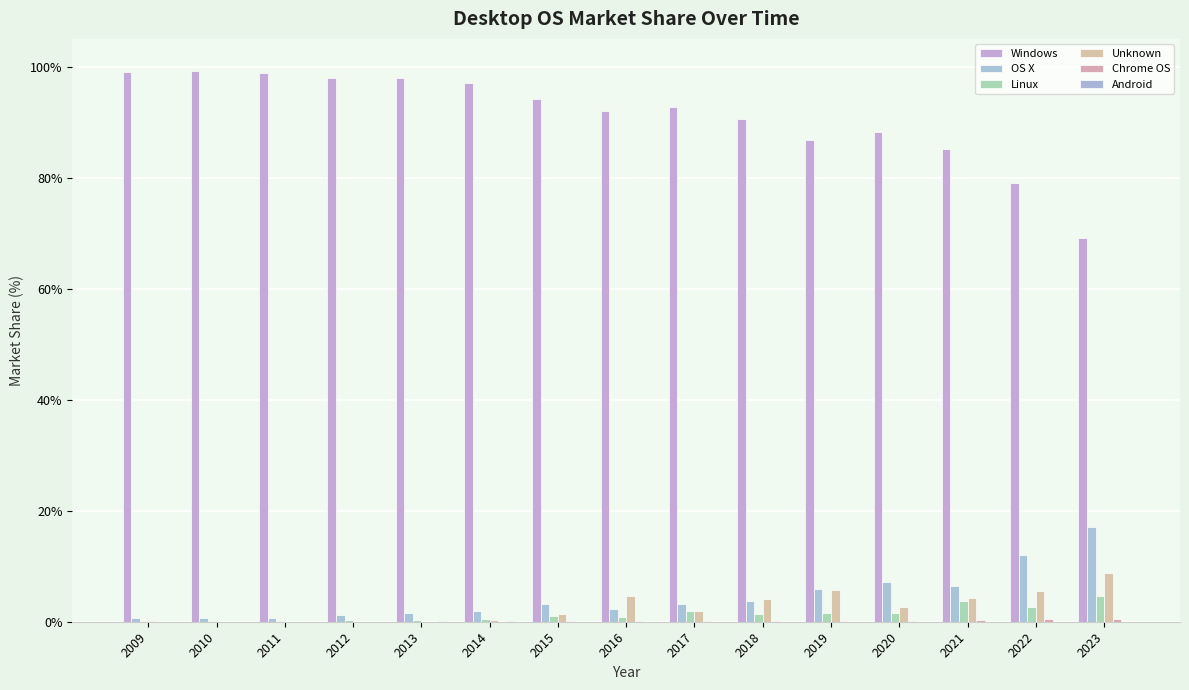

Is the value of OS X at 2019 greater than the value of Windows at 2015?

No